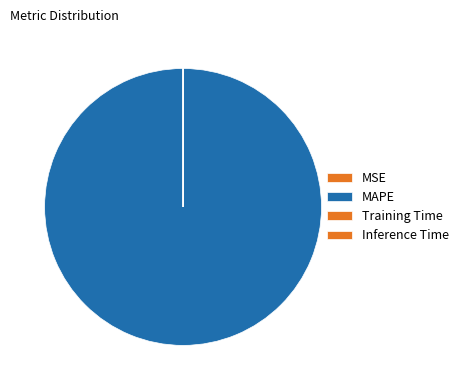

Between Inference Time and MSE, which is larger?

MSE